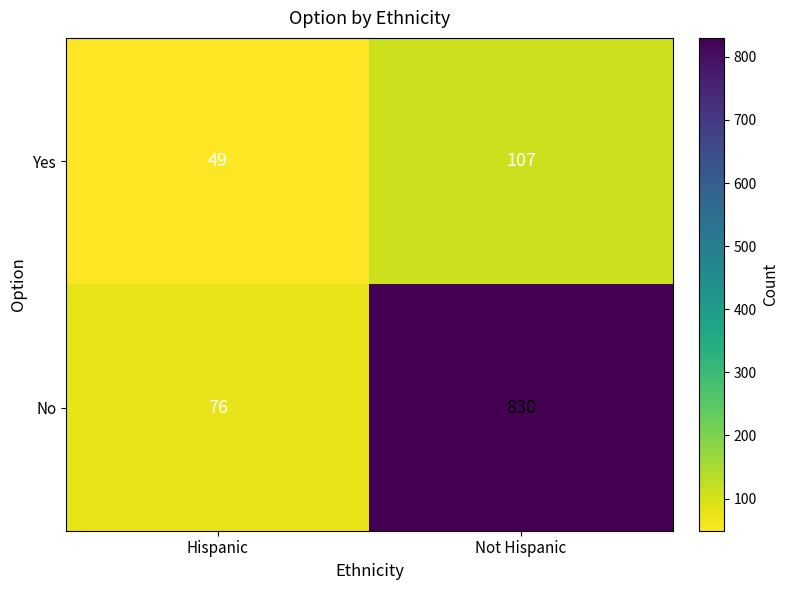

Rank the series by their maximum value, from lowest to highest.

Yes, No